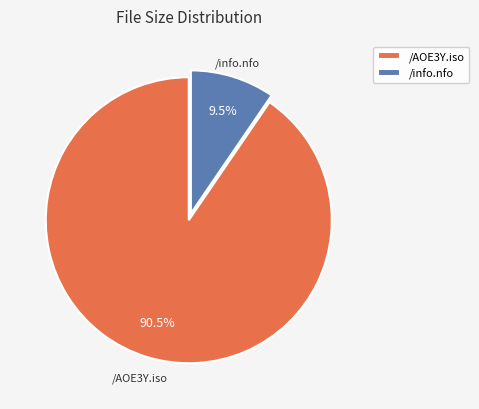

What percentage is NOT represented by /info.nfo?

90.5%